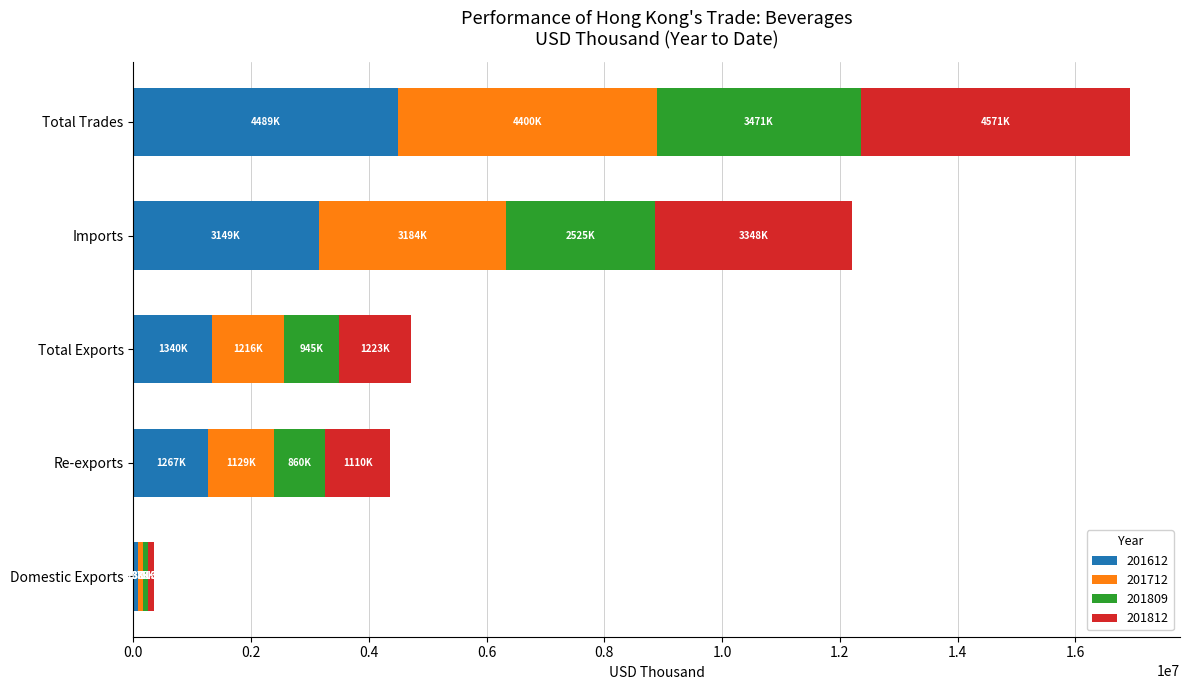

At which category is the sum across all series the highest?

Total Trades